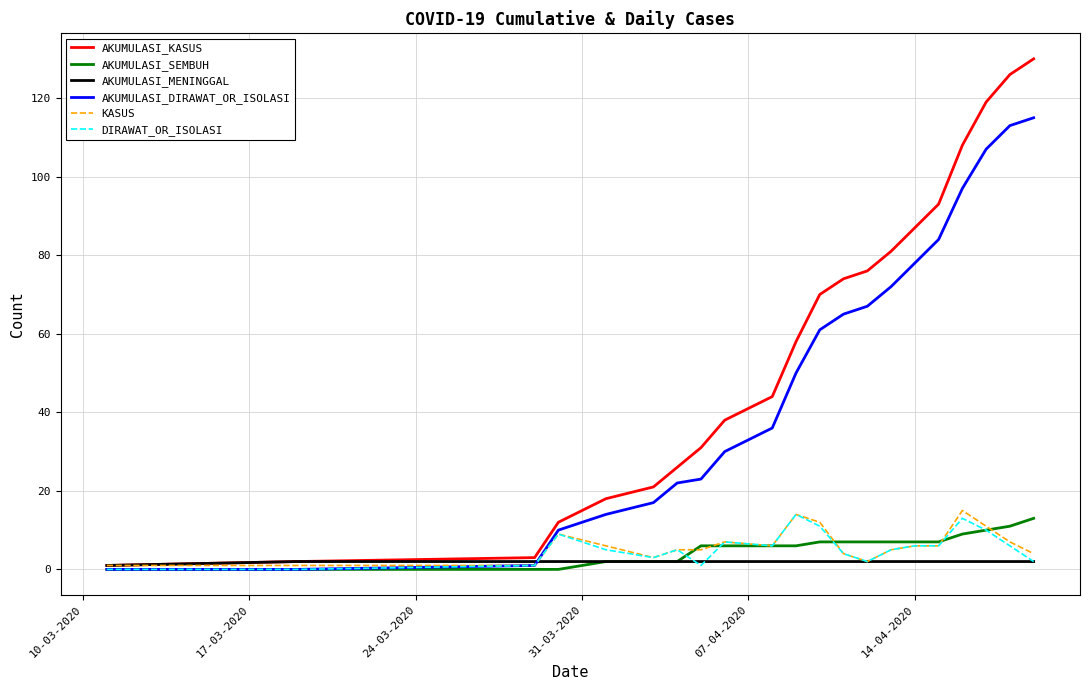

Which series has the widest spread of values?

AKUMULASI_KASUS